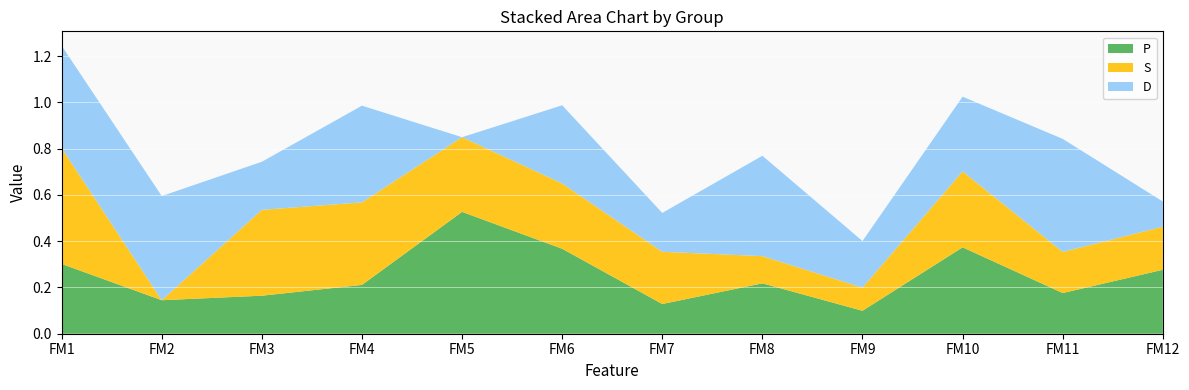

Reading left to right, extract all data points from this chart.

P: 0.3	0.1	0.2	0.2	0.5	0.4	0.1	0.2	0.1	0.4	0.2	0.3
S: 0.5	0.0	0.4	0.4	0.3	0.3	0.2	0.1	0.1	0.3	0.2	0.2
D: 0.4	0.5	0.2	0.4	0.0	0.3	0.2	0.4	0.2	0.3	0.5	0.1